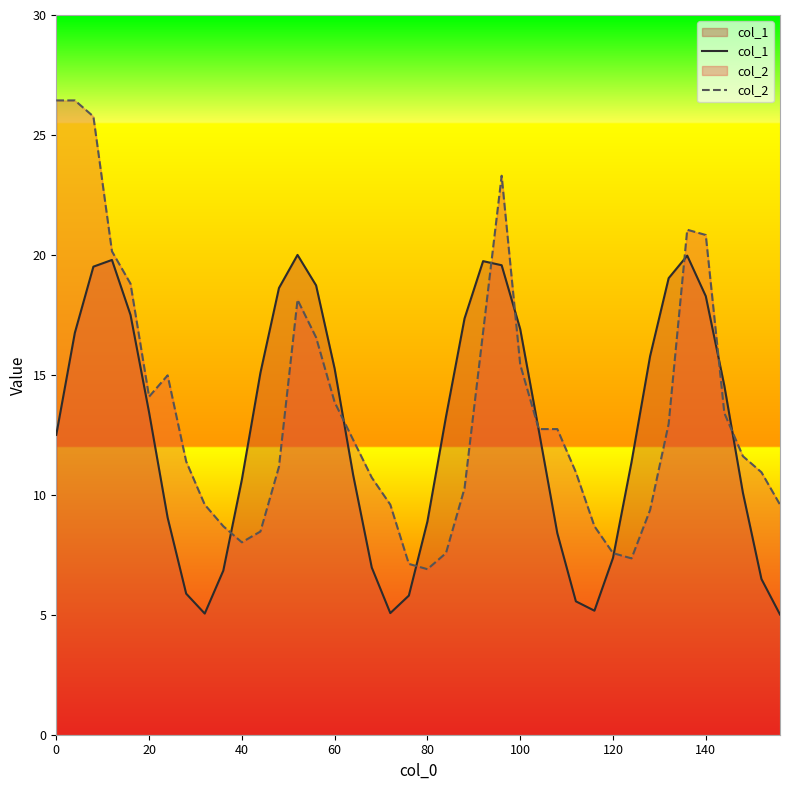

List the series in order of their peak value, highest first.

col_2, col_1